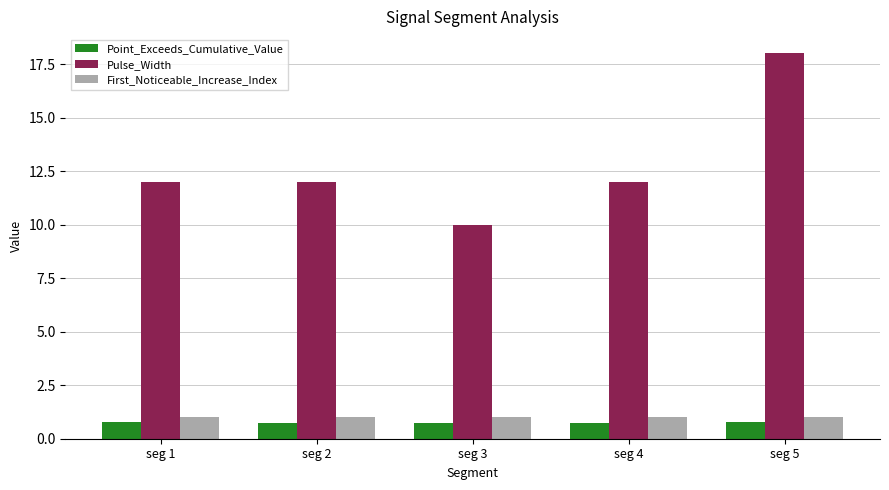

What is the maximum value shown in the chart?

18.0